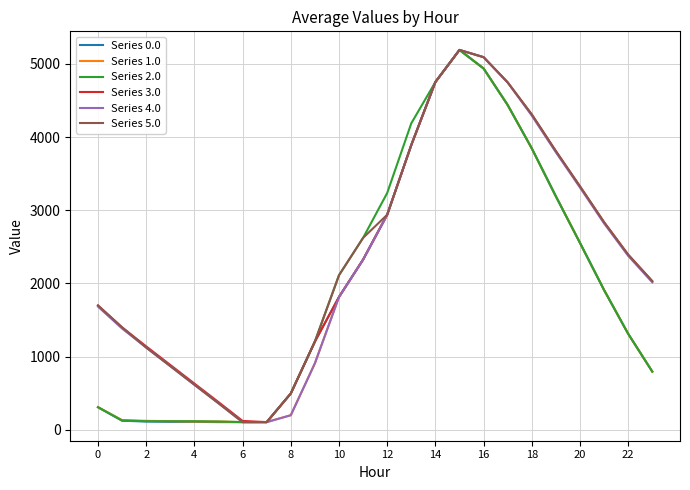

What is the maximum value for Series 1.0?

5192.0